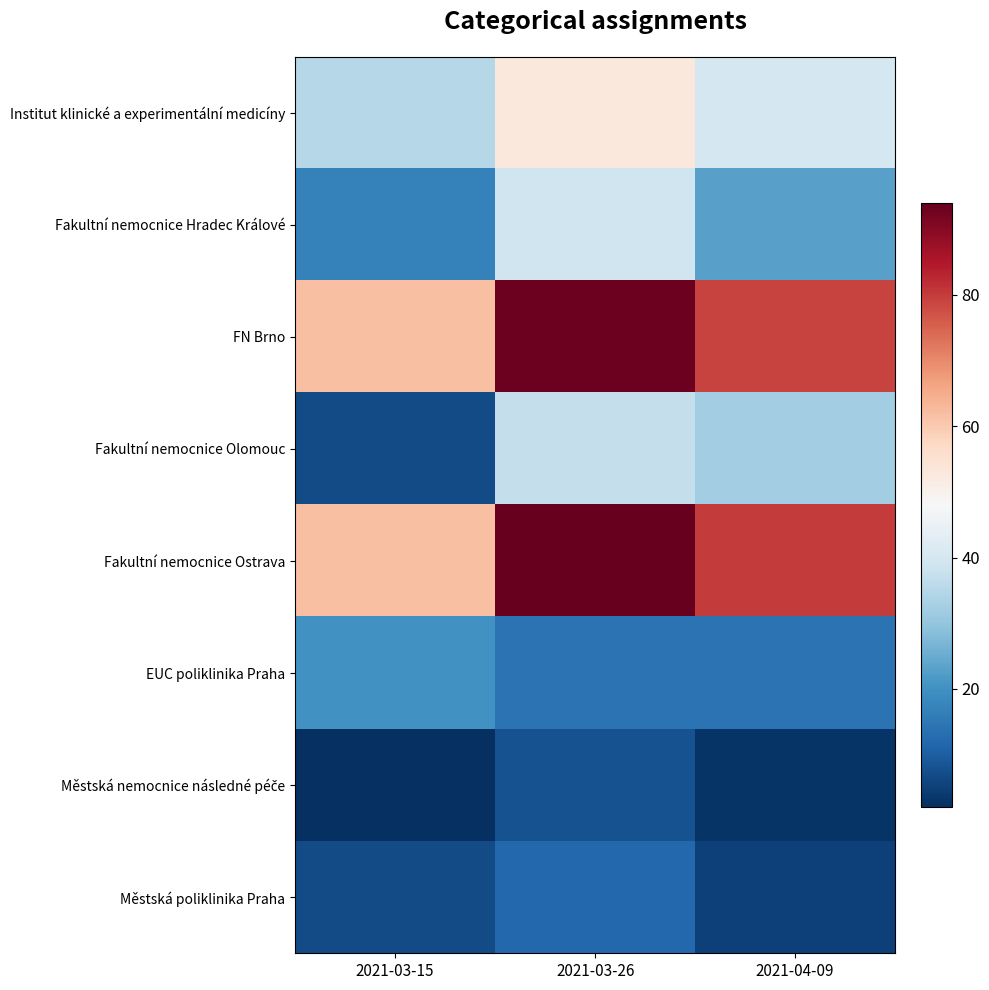

What is the spread (max minus min) of values at 2021-03-26?

86